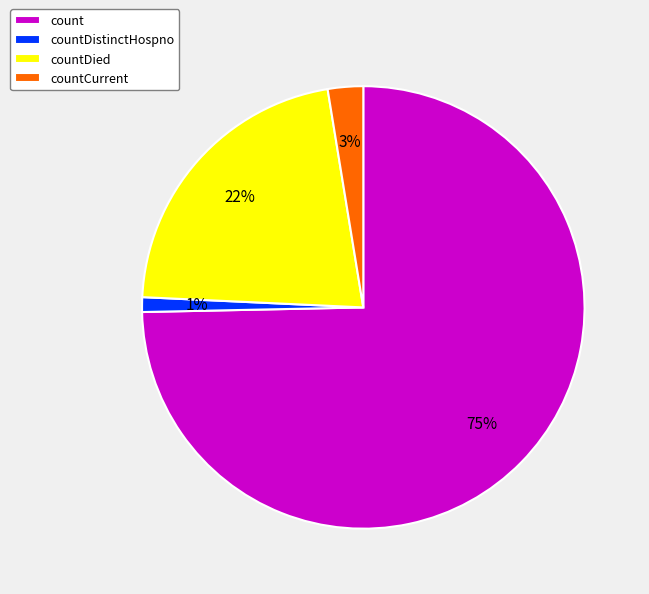

Is it true that countCurrent is 3% of the pie?

True